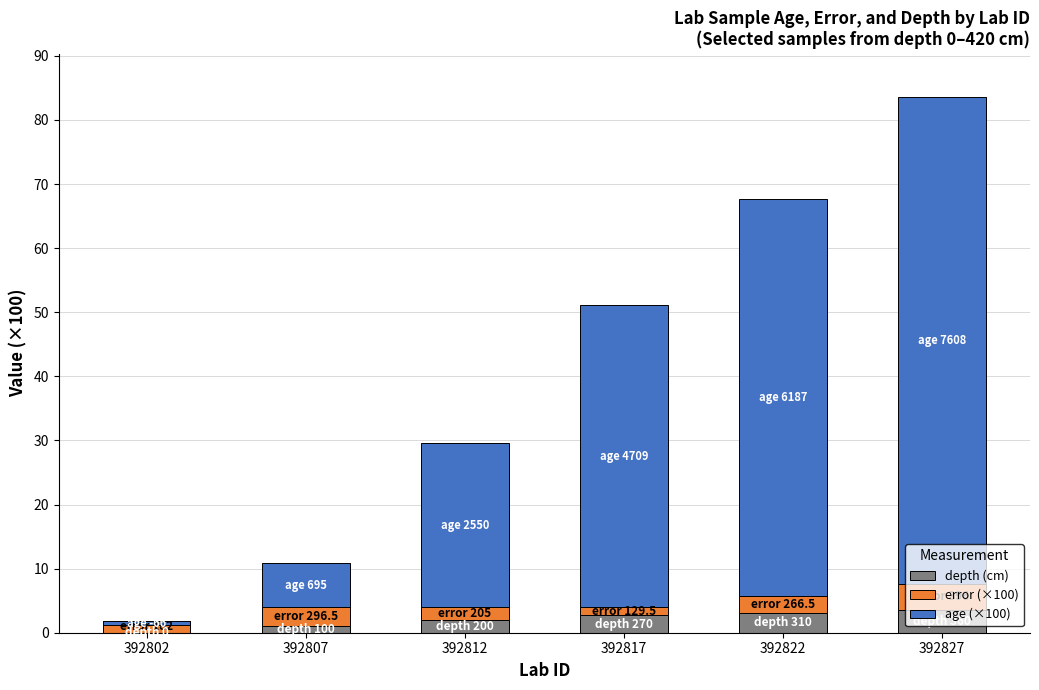

Reading left to right, transcribe all the data shown in this chart.

depth: 0.0	1.0	2.0	2.7	3.1	3.6
error: 1.8	3.0	2.0	1.3	2.7	4.0
age: -0.7	6.9	25.5	47.1	61.9	76.1